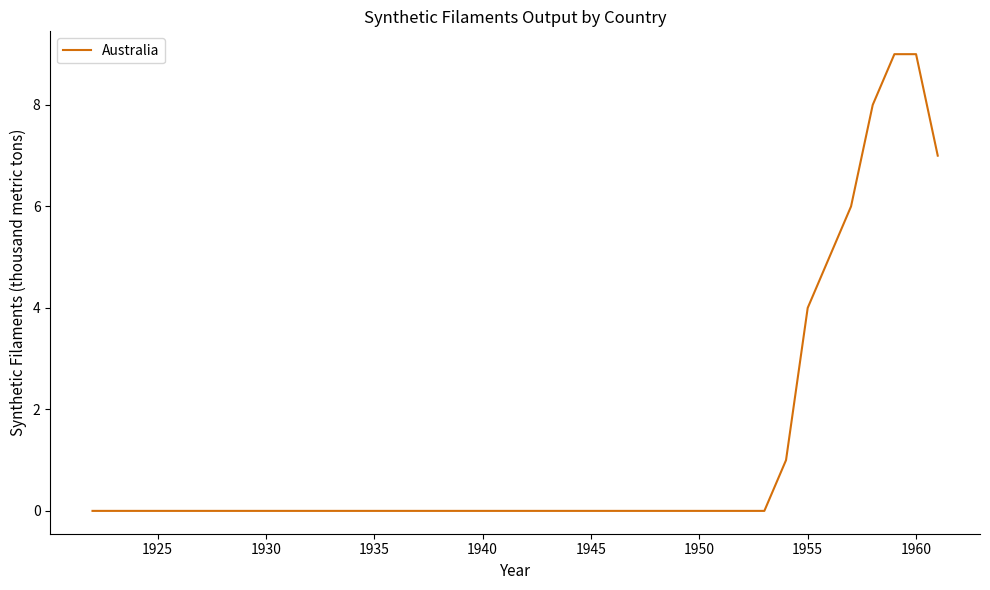

What is the difference between the maximum and minimum values?

9